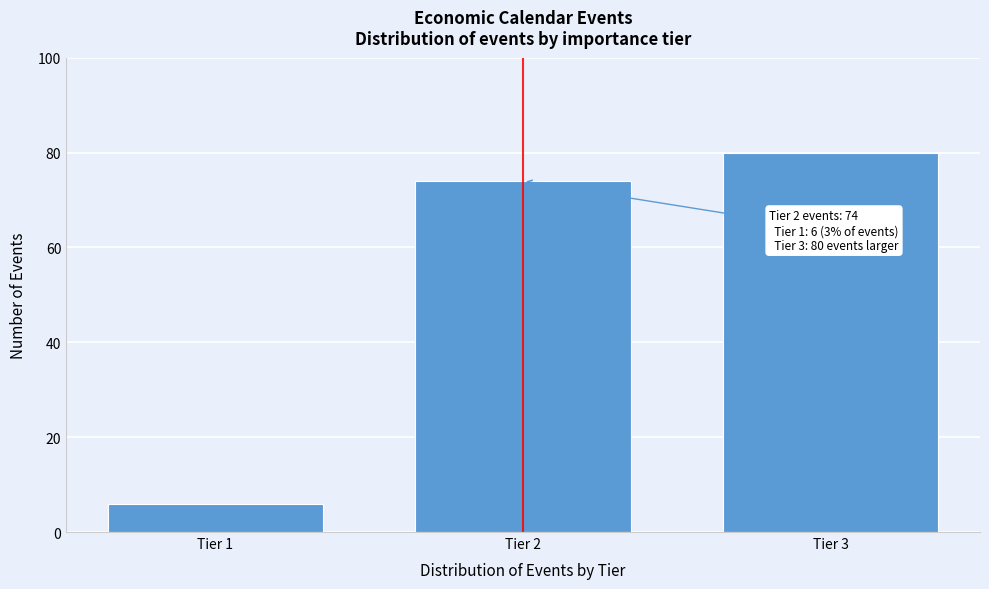

Reading left to right, what are all the values shown in this chart?

Tier 1=6	Tier 2=74	Tier 3=80